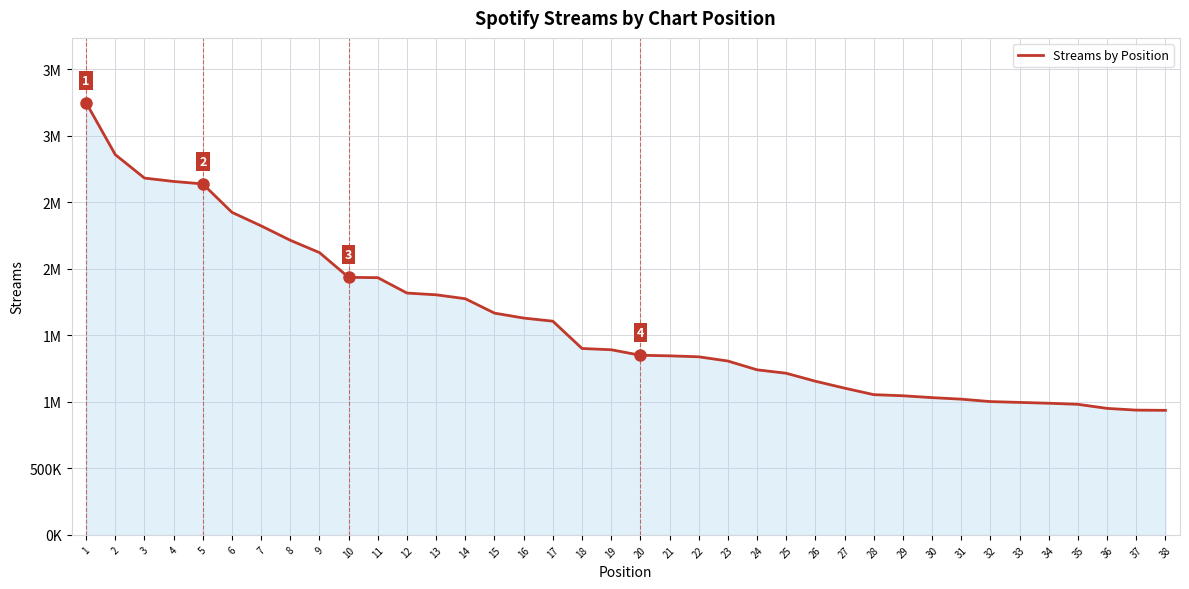

Reading left to right, transcribe all the data shown in this chart.

3248837	2858461	2682332	2656930	2638404	2424649	2322996	2214620	2121942	1936100	1933570	1817842	1804739	1775279	1667069	1629900	1606424	1401210	1391730	1350357	1346014	1338684	1306907	1240901	1215101	1155151	1103228	1054239	1045827	1031731	1020334	1002015	995861	989628	981374	950871	937816	936252